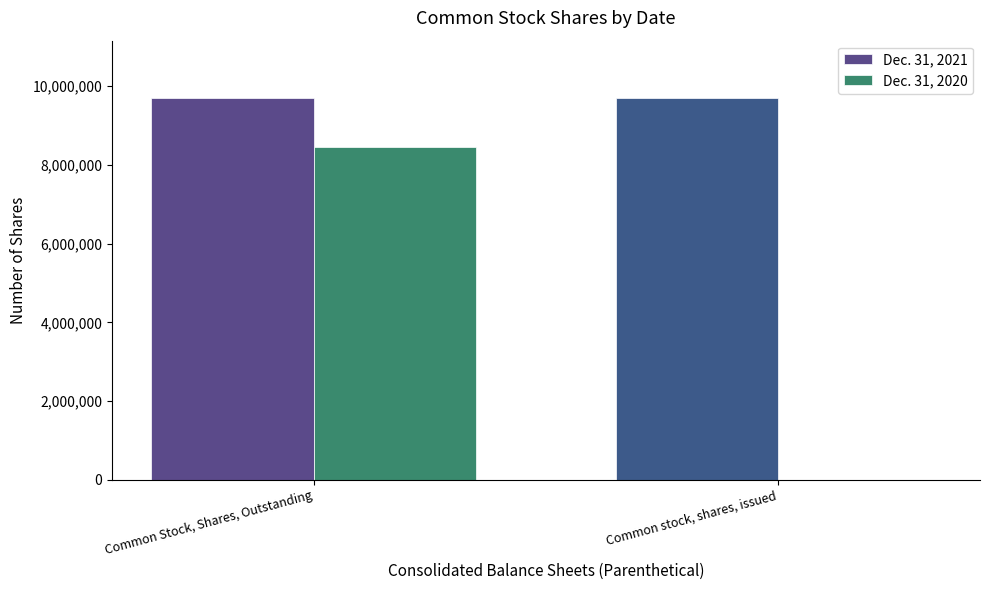

How many groups of bars are there?

2